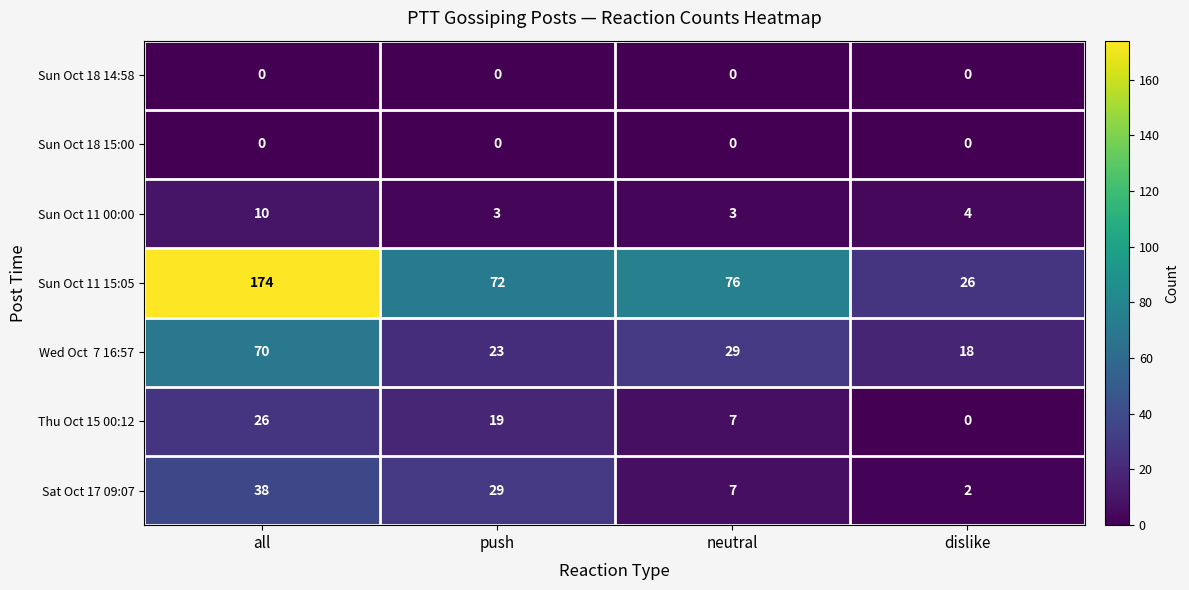

The value of Sun Oct 11 15:05 at all is 174. True or false?

True